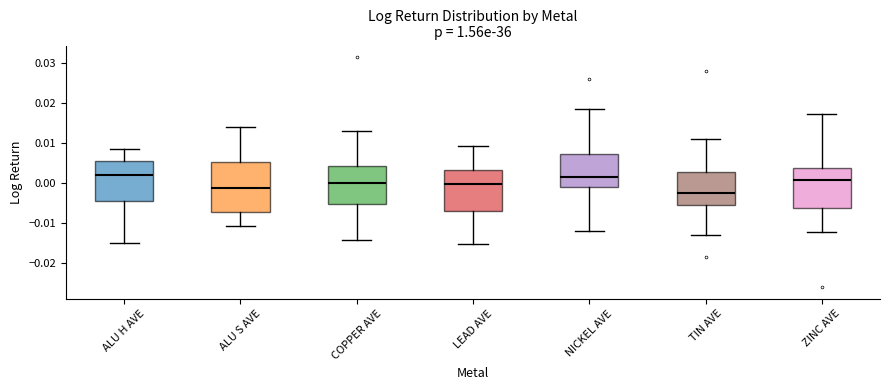

Reading left to right, read every box against the y-axis: the position of its median line, the range the box covers, and the ends of its whiskers. The values are not printed on the chart, so give them approximately, as read against the axis.

ALU H AVE: median 0.002, box -0.005 to 0.005, whiskers -0.015 to 0.009
ALU S AVE: median -0.001, box -0.007 to 0.005, whiskers -0.011 to 0.014
COPPER AVE: median 0.000, box -0.005 to 0.004, whiskers -0.014 to 0.013
LEAD AVE: median 0.000, box -0.007 to 0.003, whiskers -0.015 to 0.009
NICKEL AVE: median 0.001, box -0.001 to 0.007, whiskers -0.012 to 0.018
TIN AVE: median -0.003, box -0.005 to 0.003, whiskers -0.013 to 0.011
ZINC AVE: median 0.001, box -0.006 to 0.004, whiskers -0.012 to 0.017